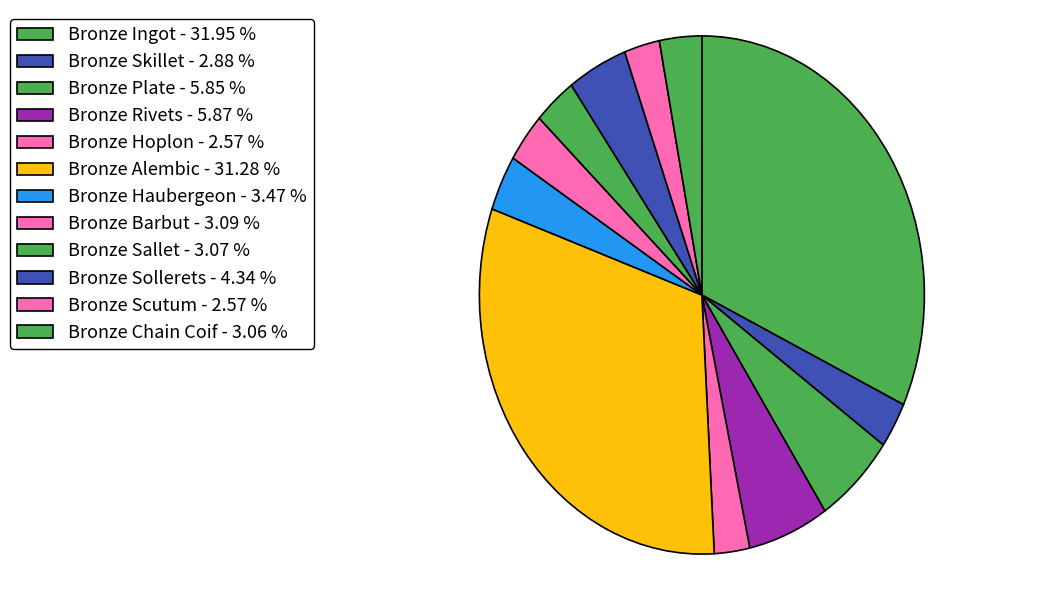

How many segments does this pie chart have?

12